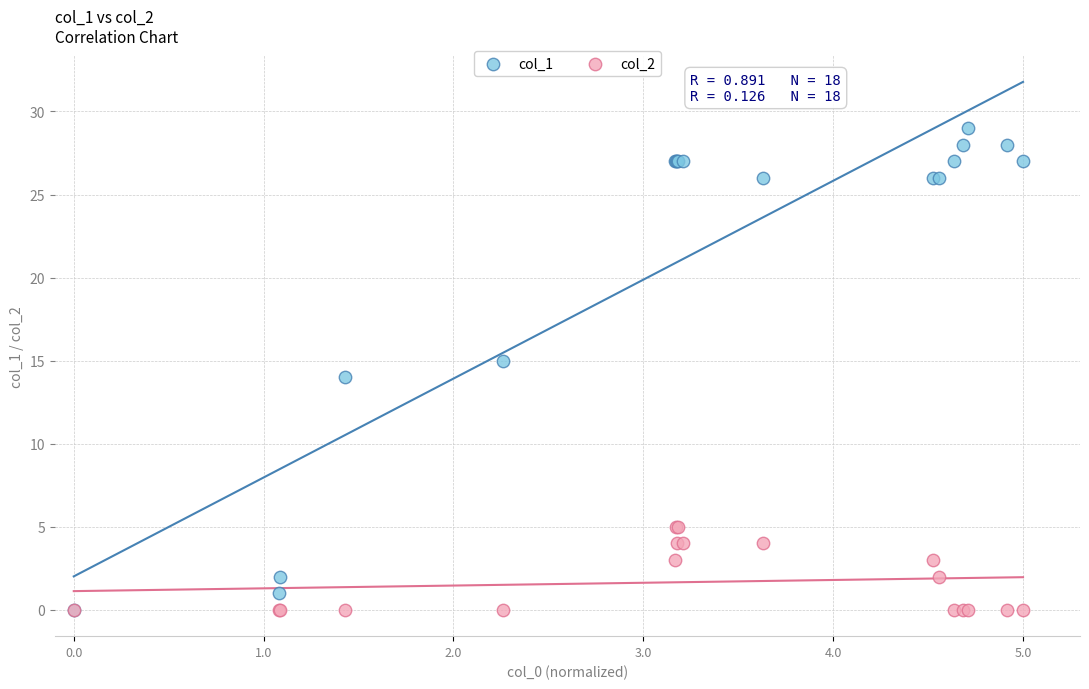

What are all the series names shown in the legend?

col_1, col_2